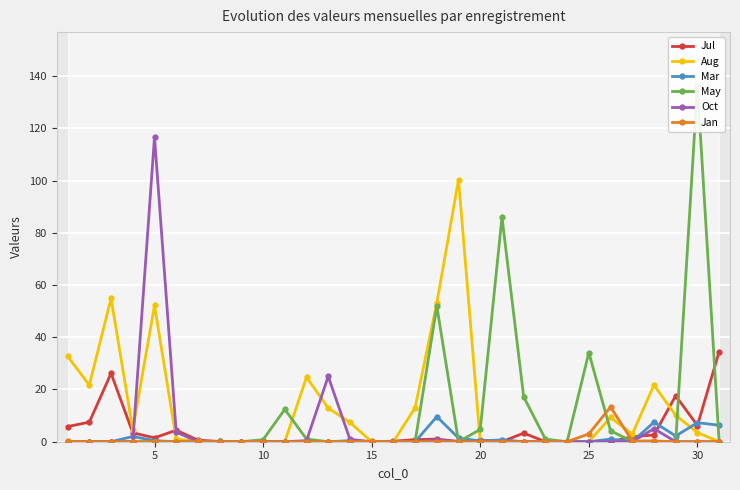

In Oct, how many points are higher than both neighbors (excluding endpoints)?

4